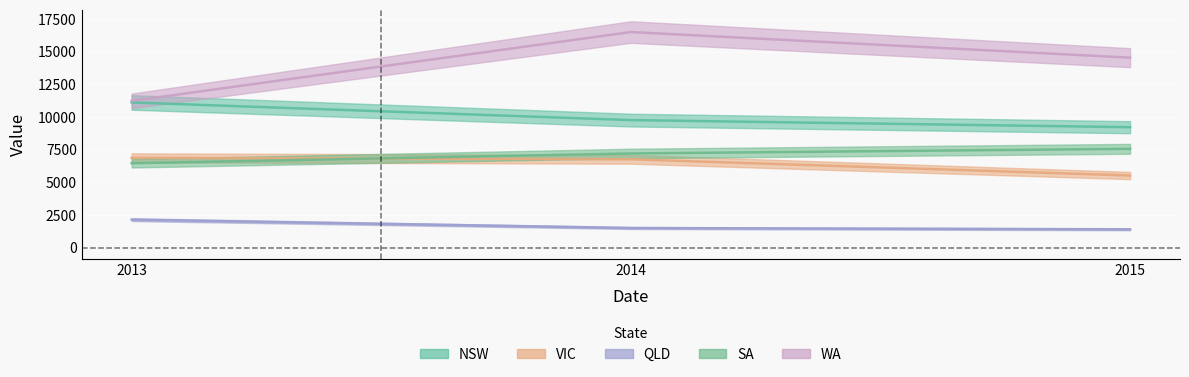

Rank the series by their maximum value, from highest to lowest.

WA, NSW, SA, VIC, QLD